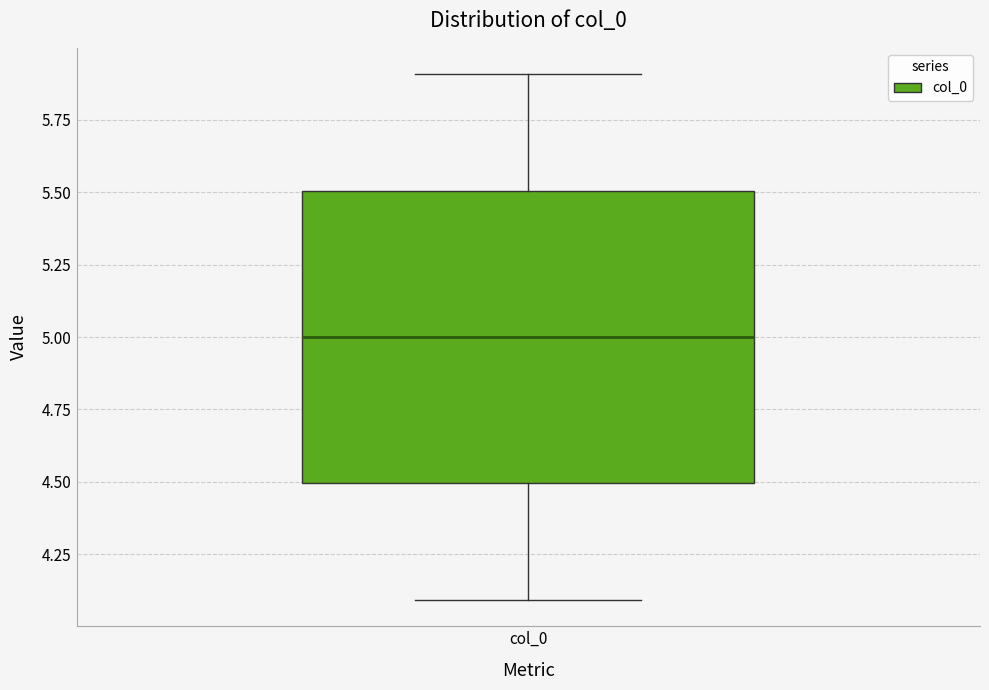

Transcribe this box plot: give where the median line is, the range the box spans, and where the two whiskers end, as read against the y-axis. The values are not printed on the chart, so give them approximately, as read against the axis.

median 5.0, box 4.5 to 5.5, whiskers 4.1 to 5.9